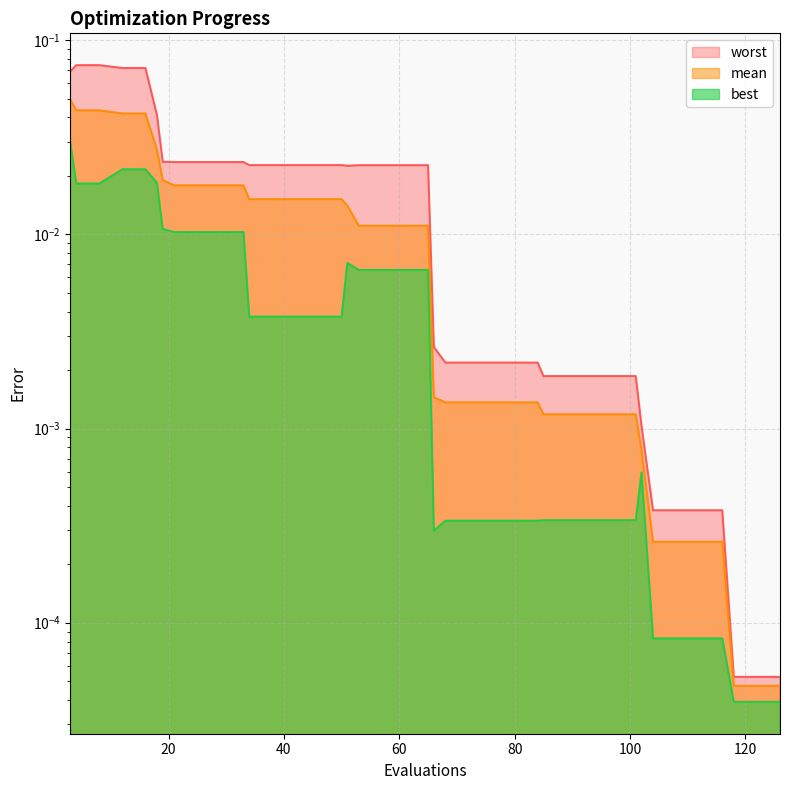

The value of mean at 108 is 0.0. True or false?

False